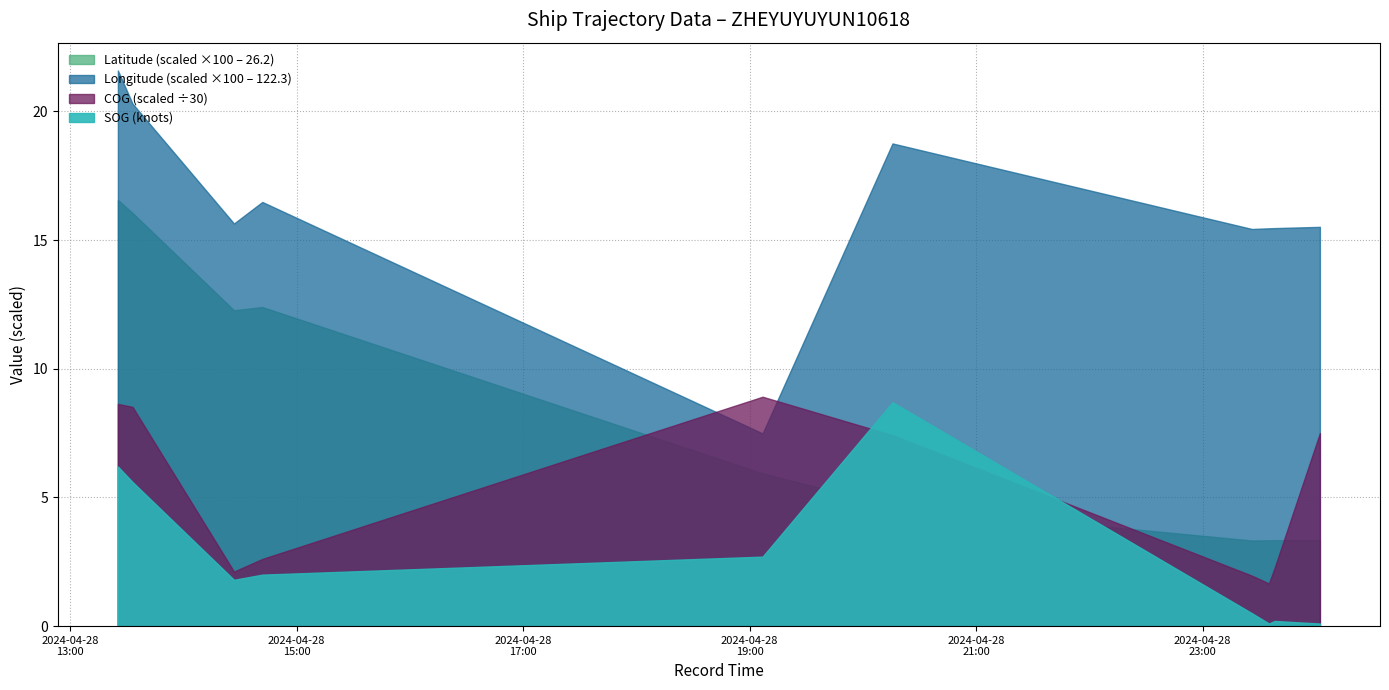

What is the lowest value of the COG series?

49.7